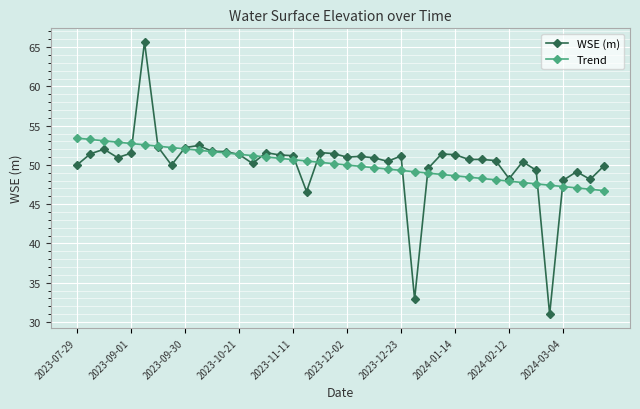

How many times do Trend and WSE (m) cross each other?

11